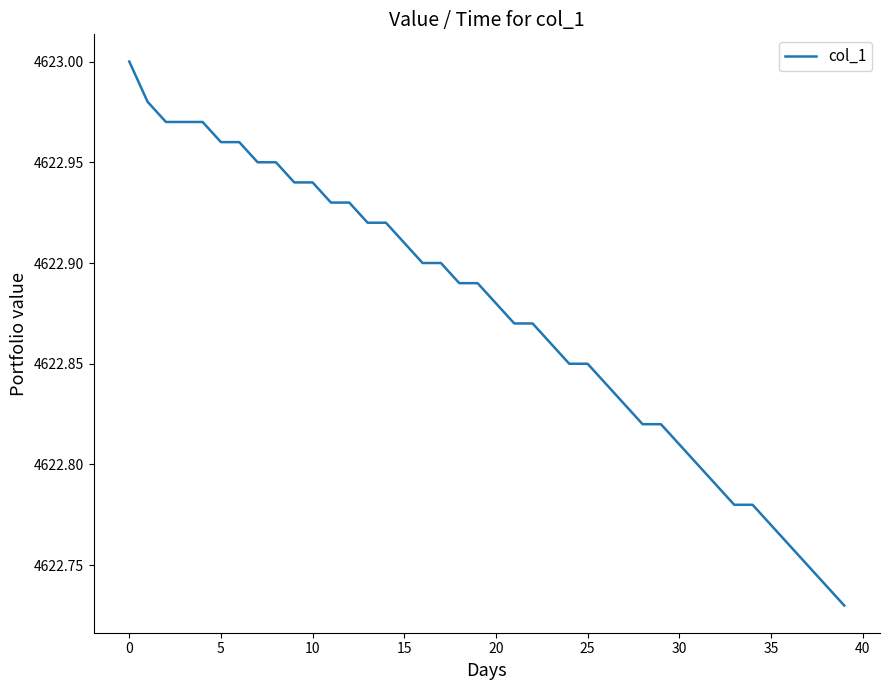

Is it true that the value at 10 is 1243.4?

False